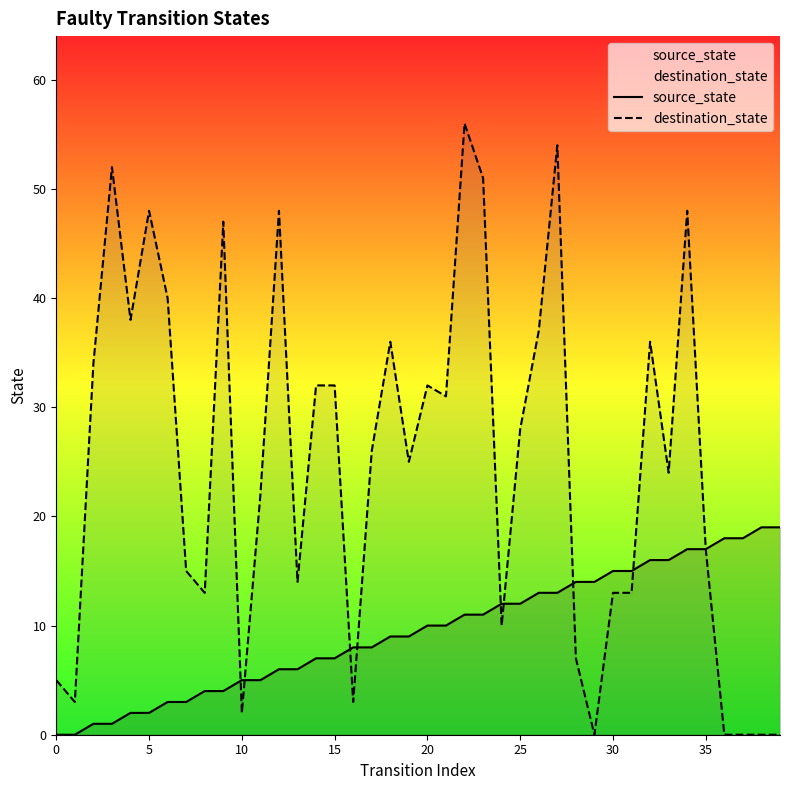

Which series has the largest total across all categories?

destination_state